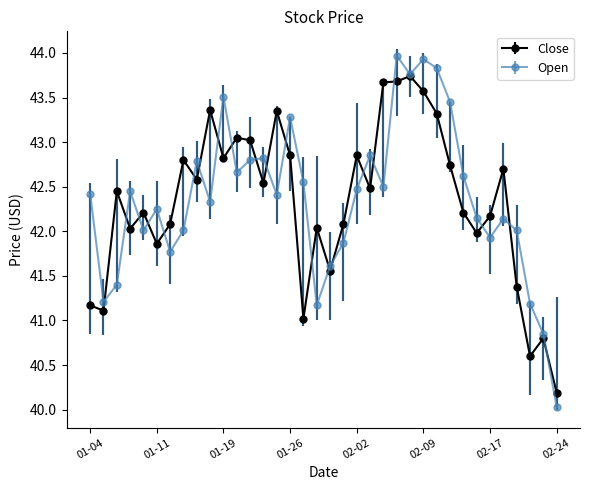

What is the highest value of the Close series?

43.7